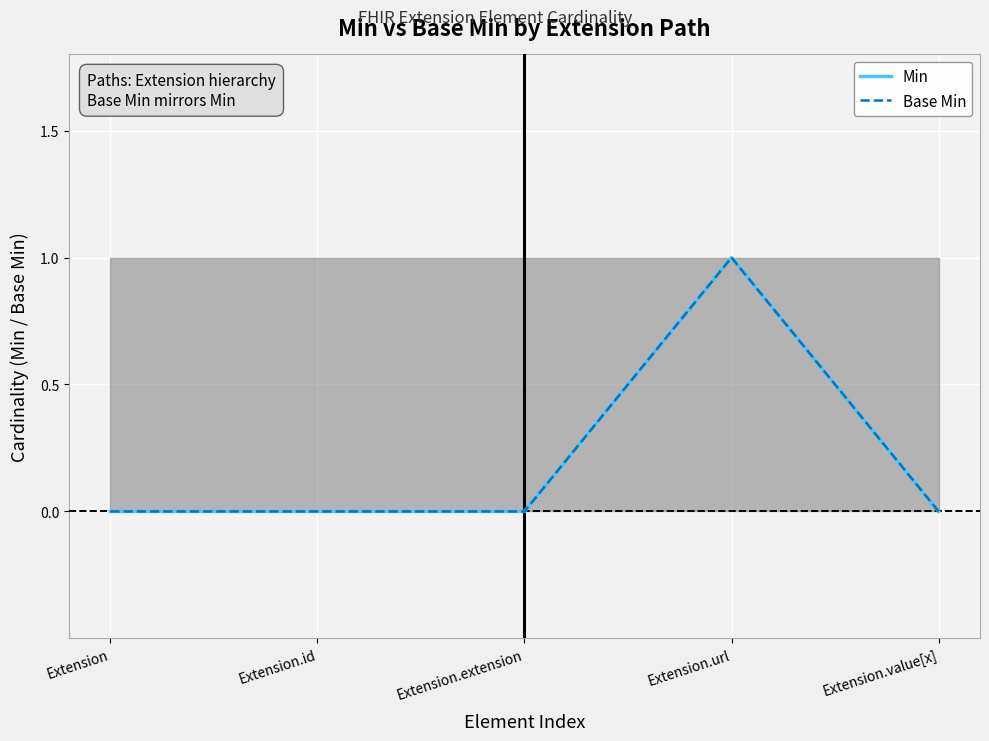

True or false: Min and Base Min cross at least once.

False